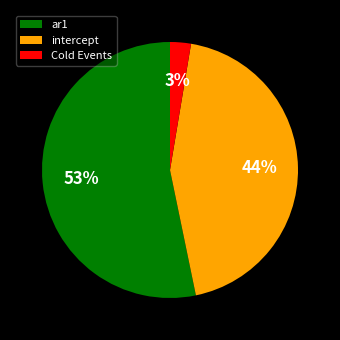

How many segments does this pie chart have?

3